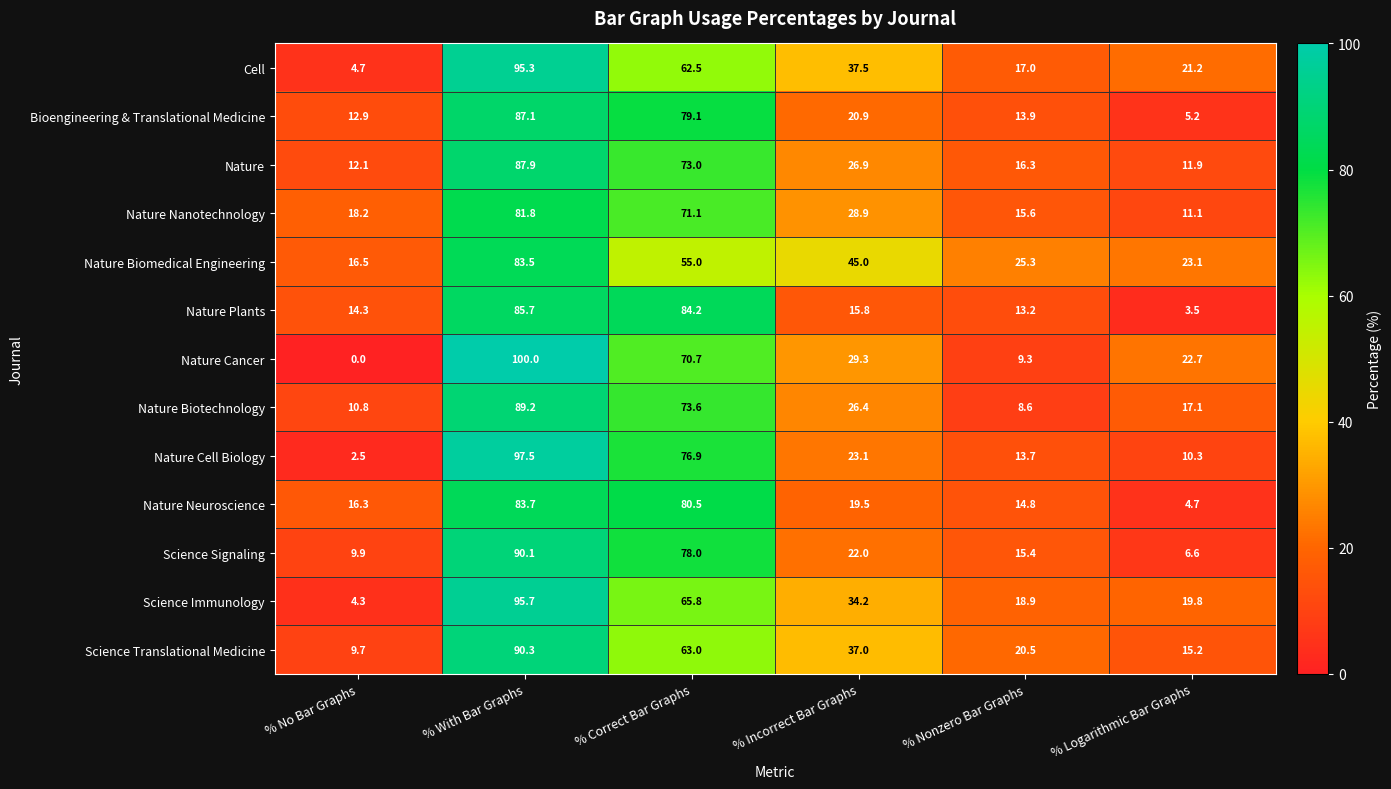

Which series has the largest range (max minus min)?

Nature Cancer